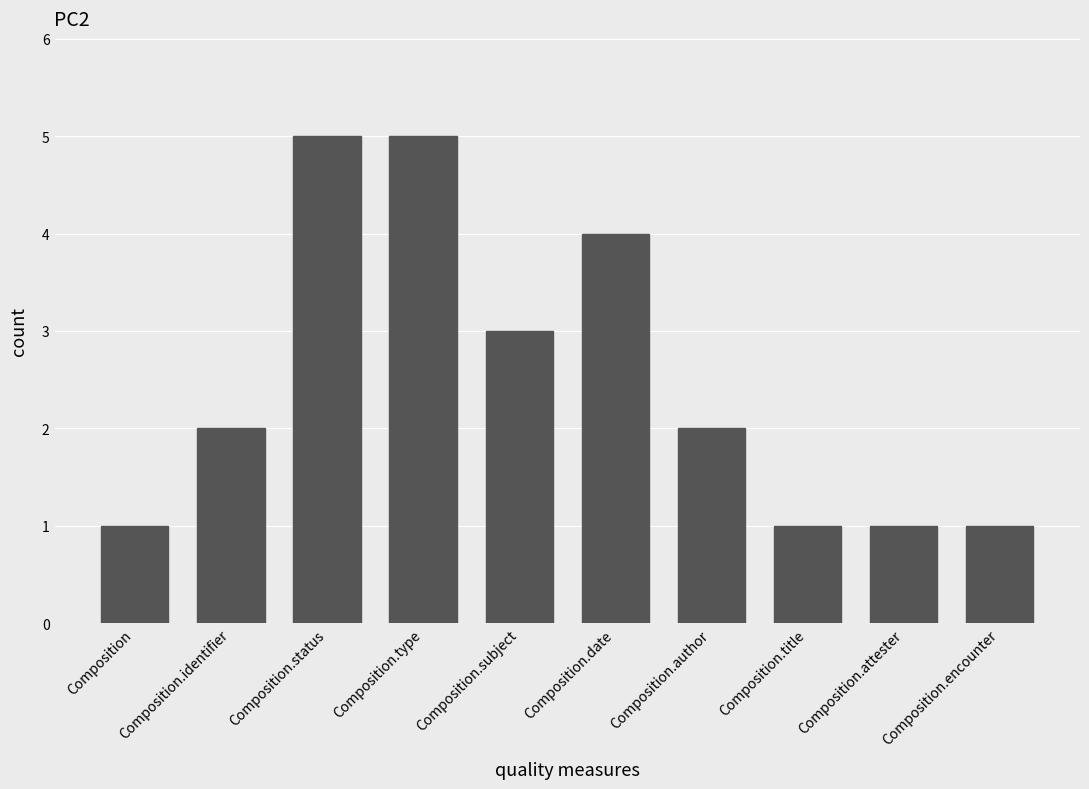

What is the difference between the maximum and minimum values?

4